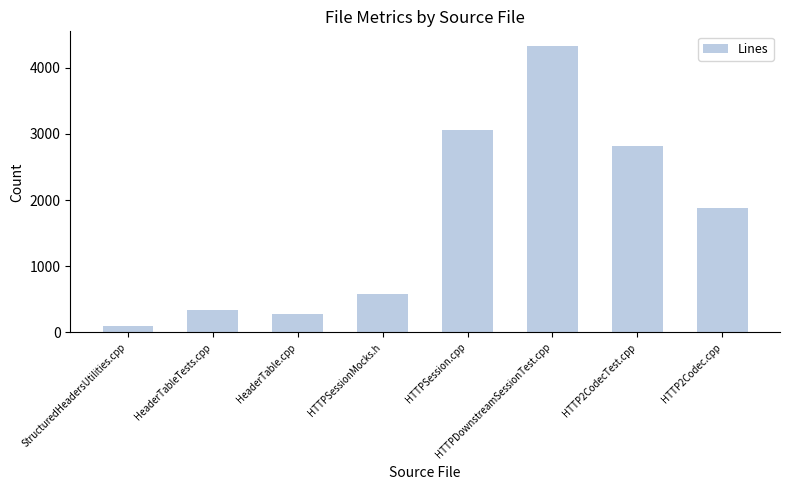

What is the sum of all values?

13393